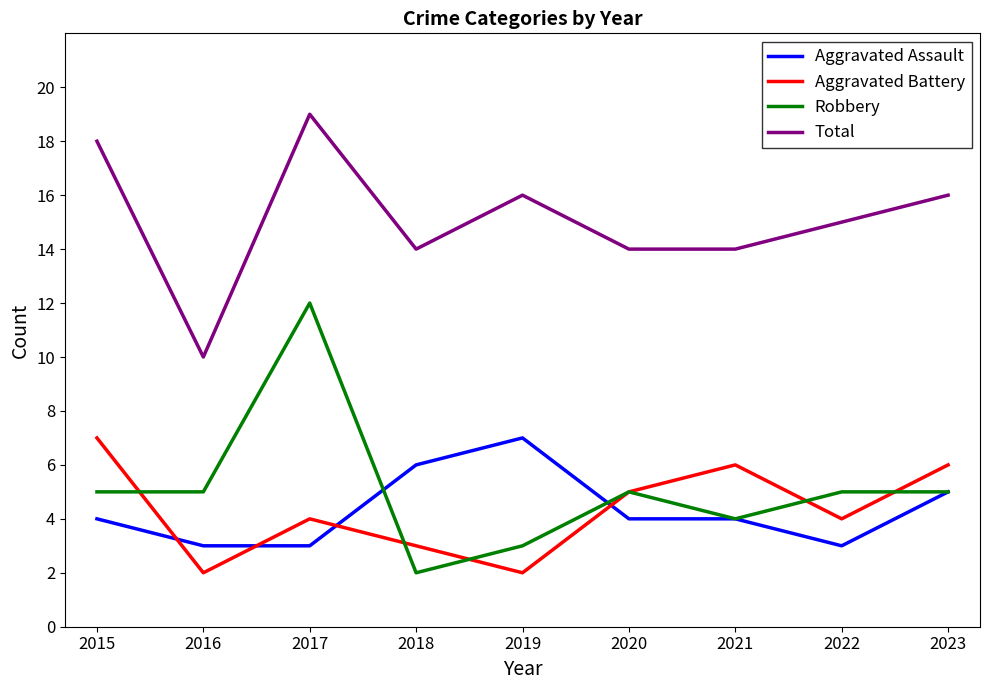

Which series has the largest total across all categories?

Total